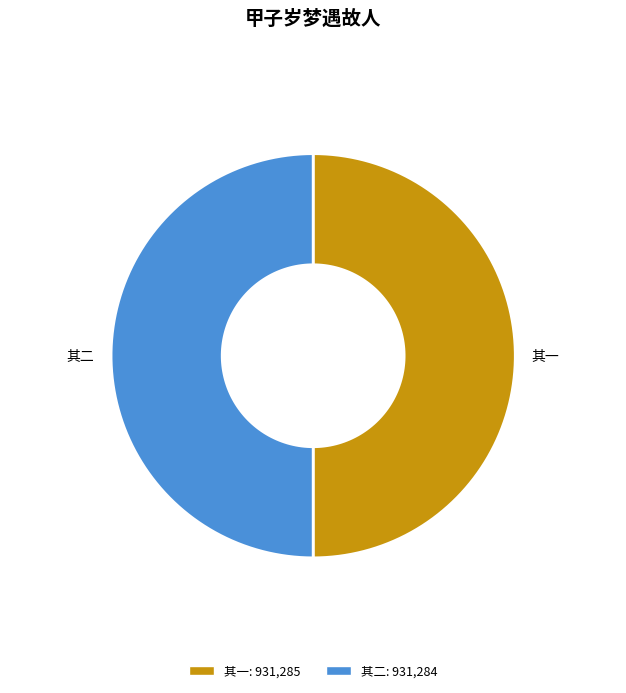

How many segments does this pie chart have?

2